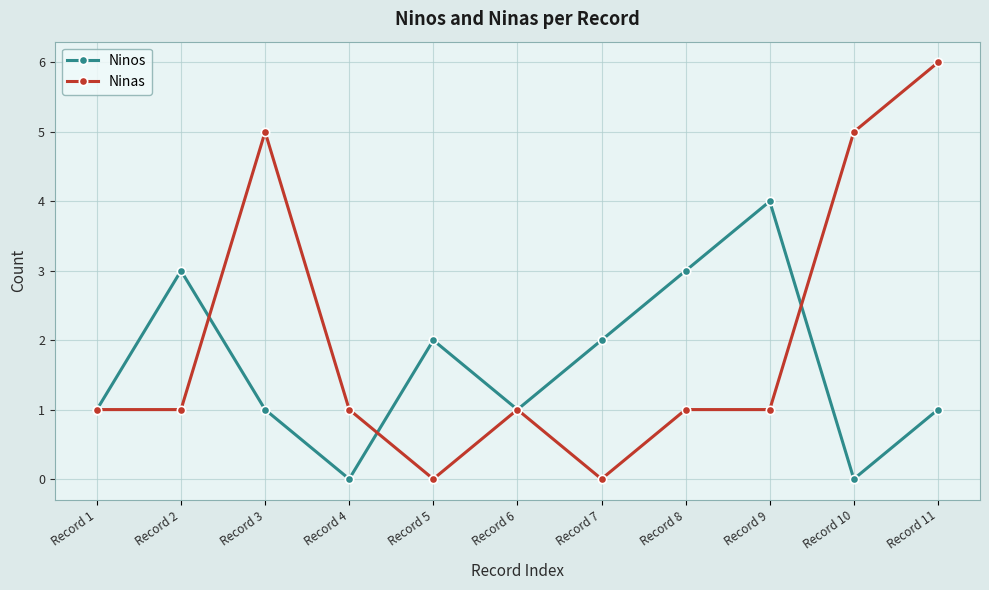

At which category is the sum across all series the highest?

Record 11